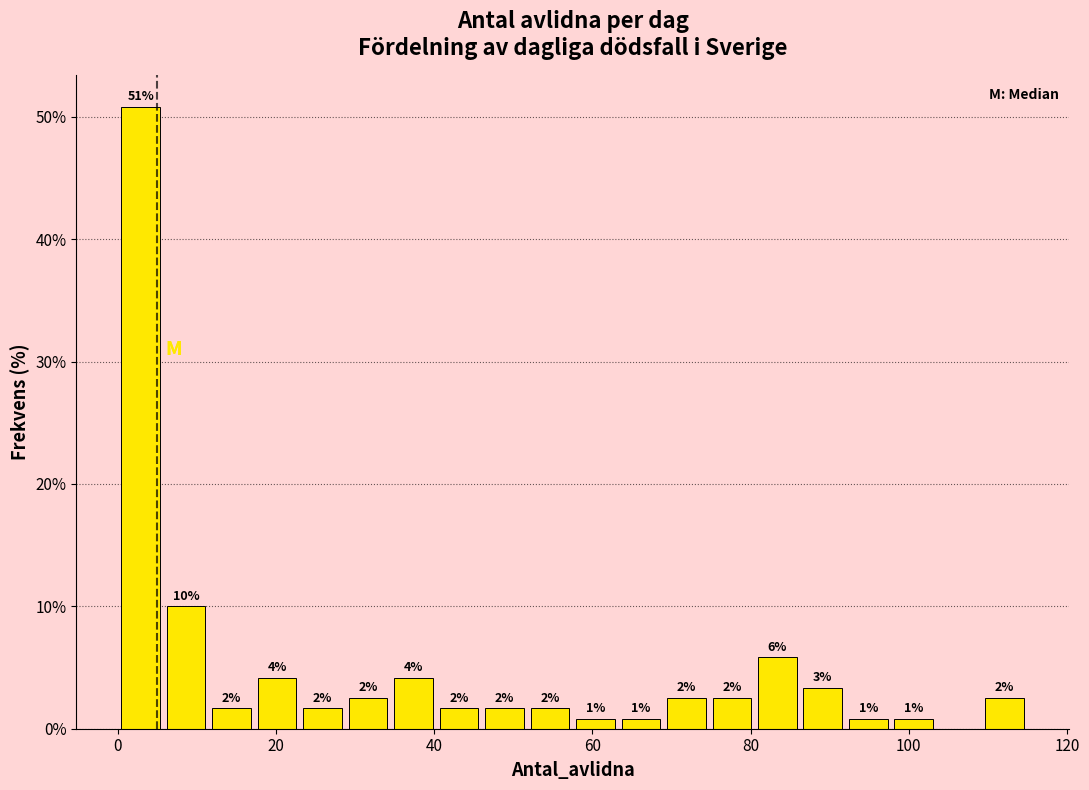

Around what value on the x-axis is the tallest bar? Give the approximate position of its centre, as read against the axis.

2